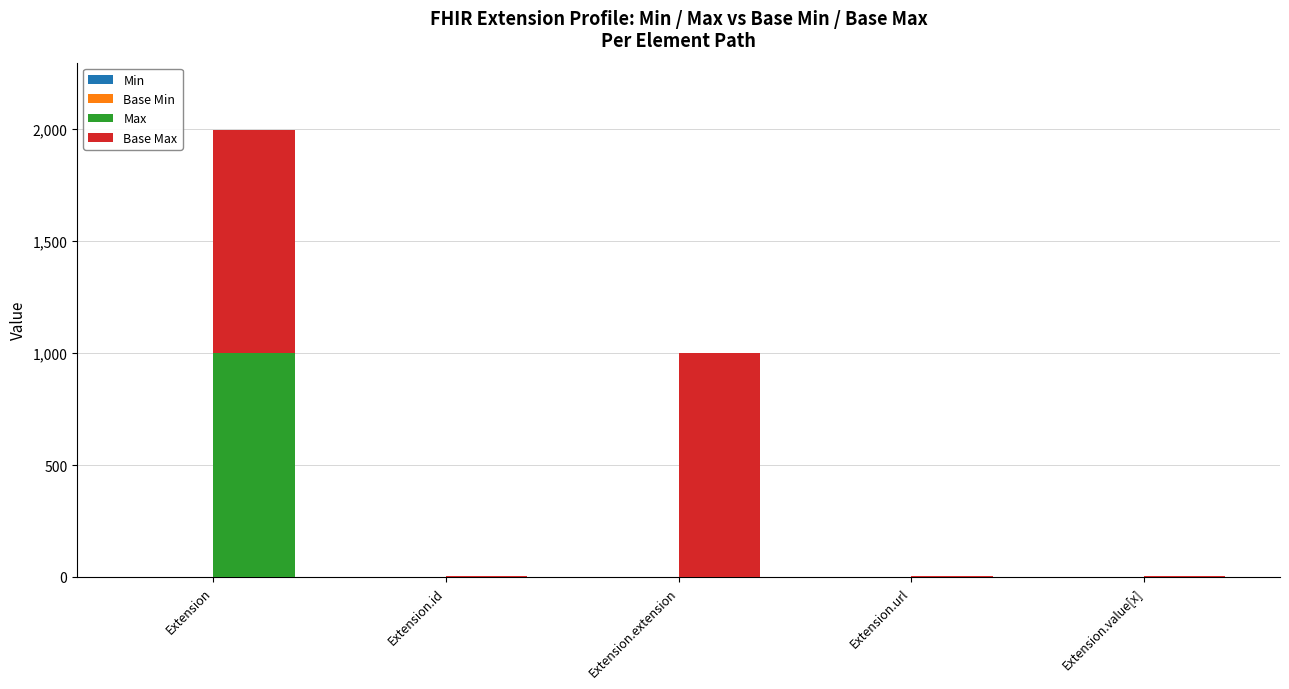

What is the greatest value displayed?

999